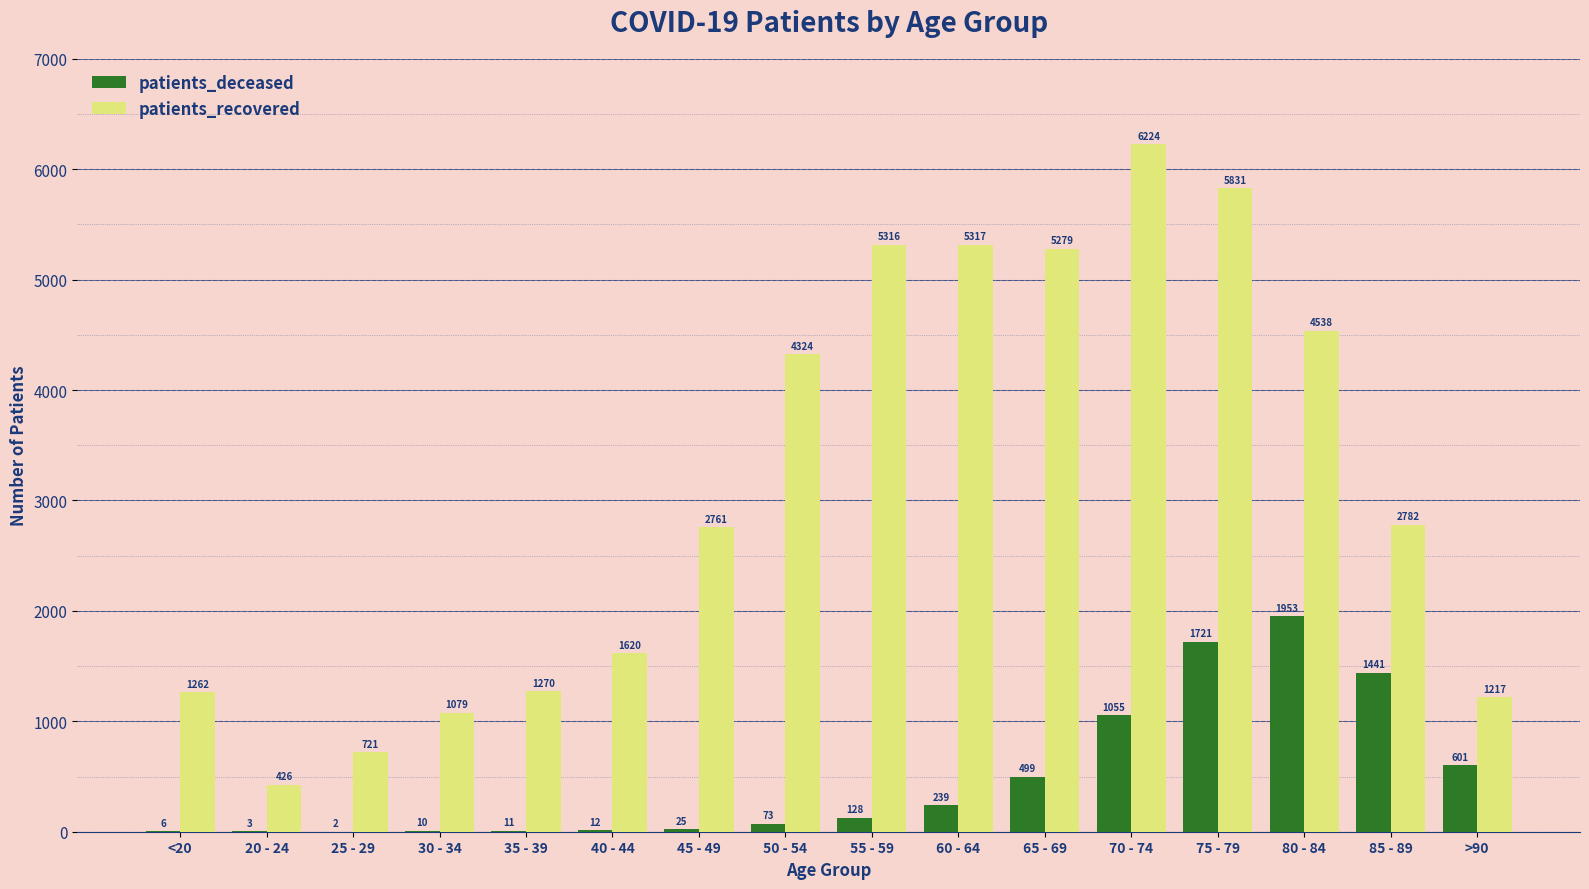

At which category is the sum across all series the highest?

75 - 79